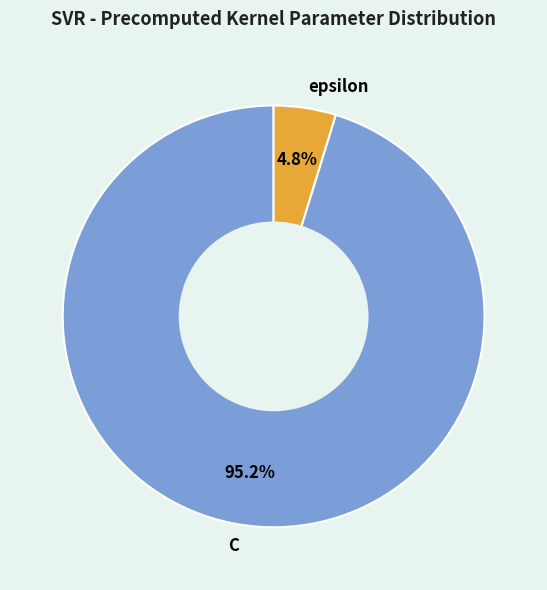

The C slice represents 95% of the pie. True or false?

True